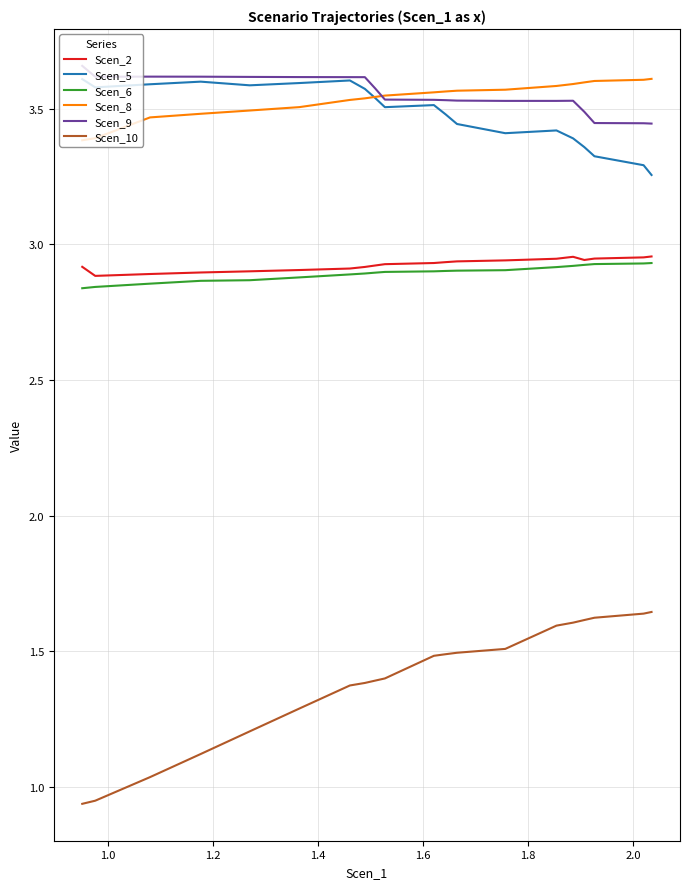

Which series has the widest spread of values?

Scen_10